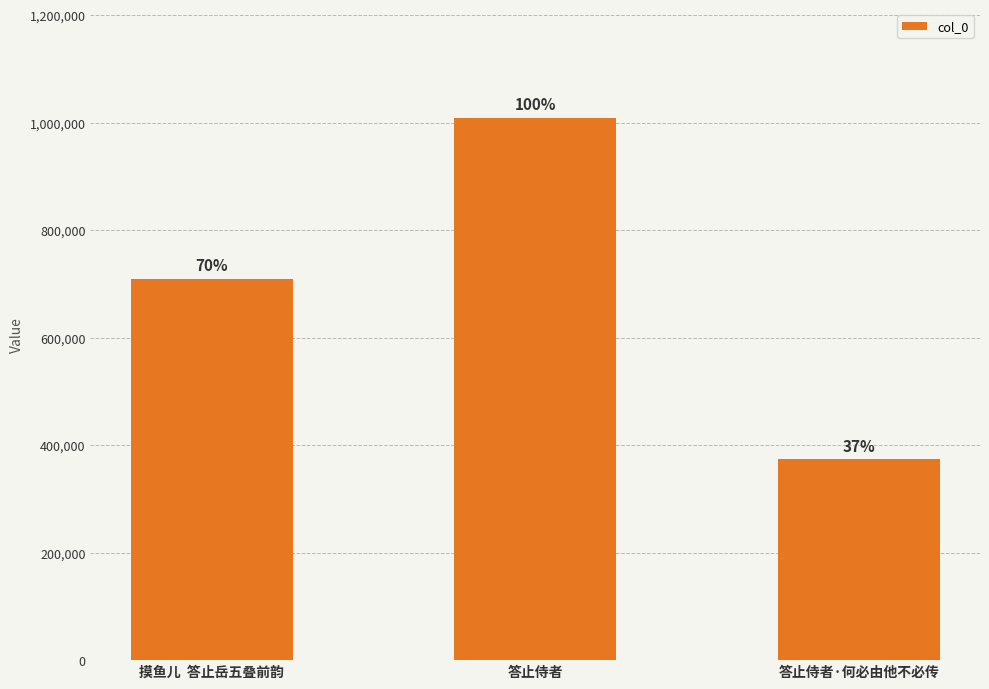

Does the chart contain any negative values?

No